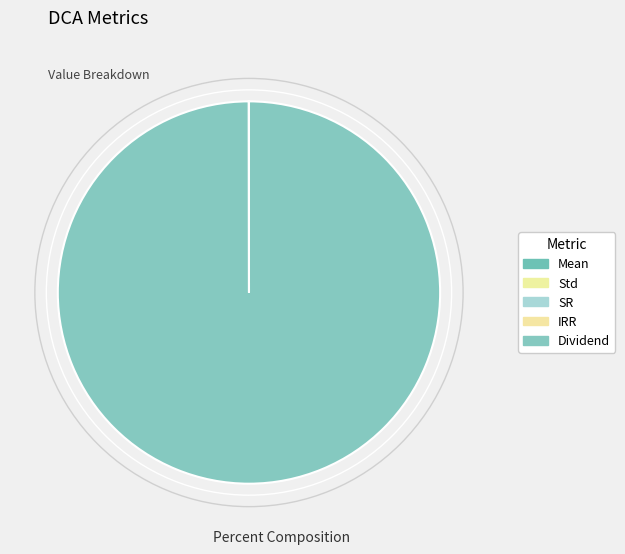

Is it true that Mean is 7% of the pie?

False